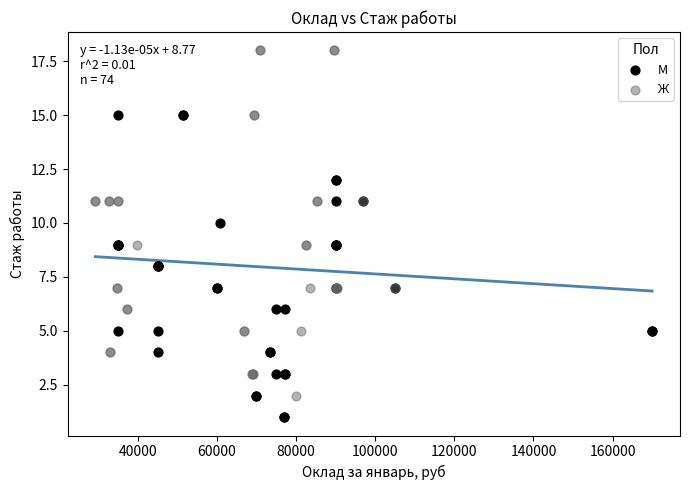

Which series reaches the maximum Y coordinate?

Ж